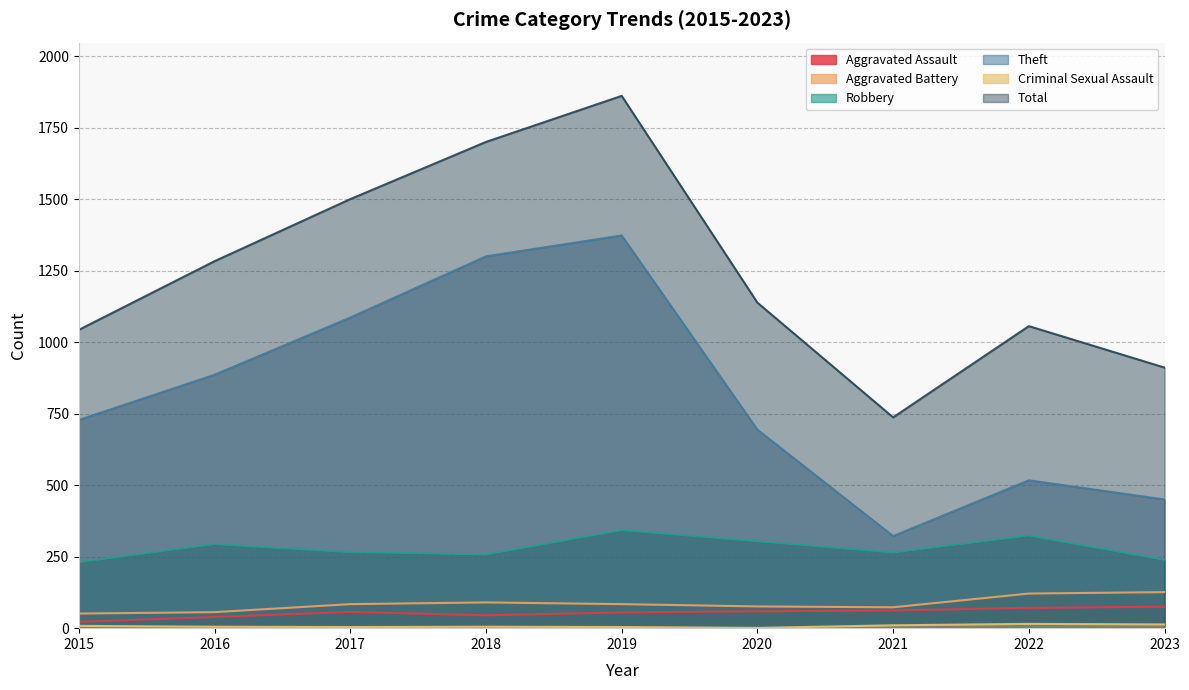

Which series has the largest total across all categories?

Total